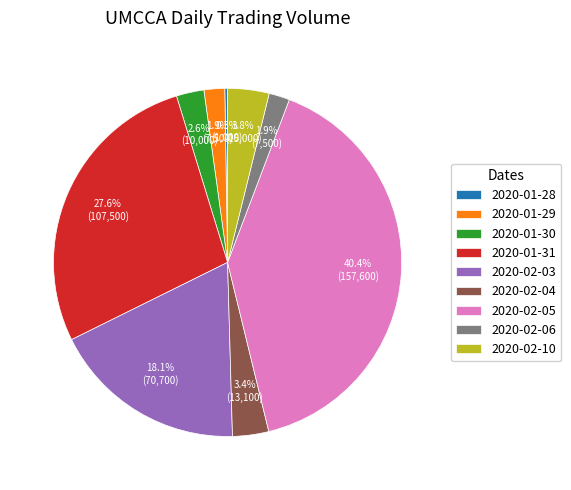

True or false: 2020-01-30 accounts for 3% of the total.

True